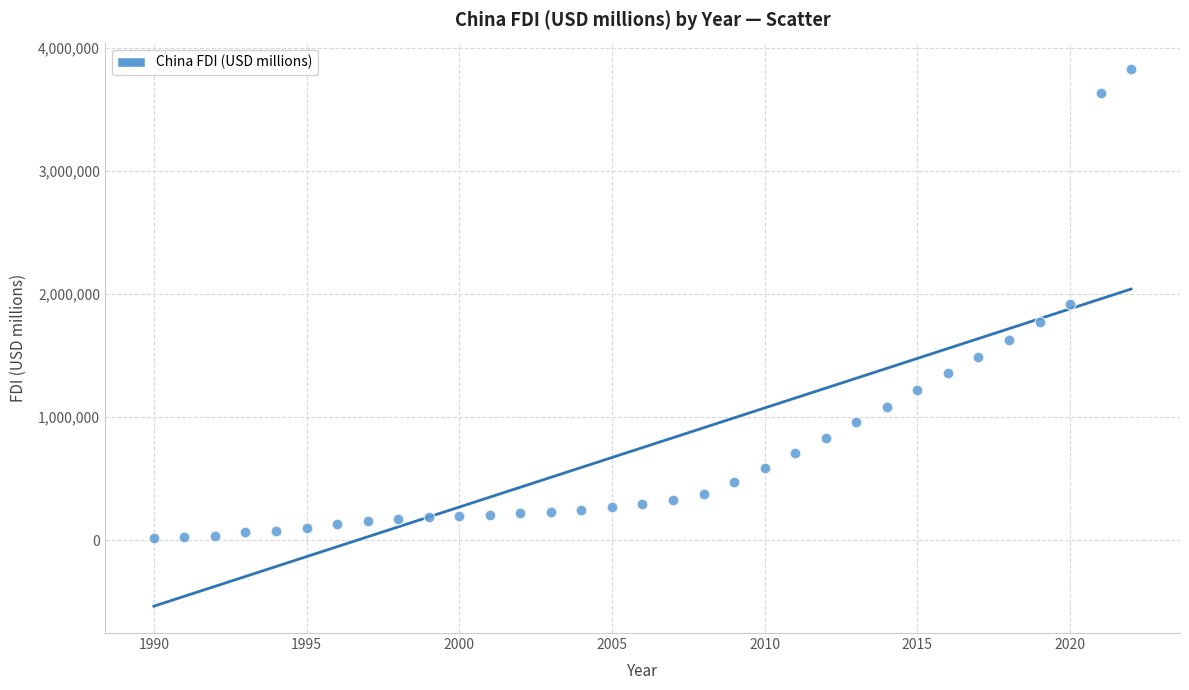

What is the range of Y values (max minus min)?

3801758